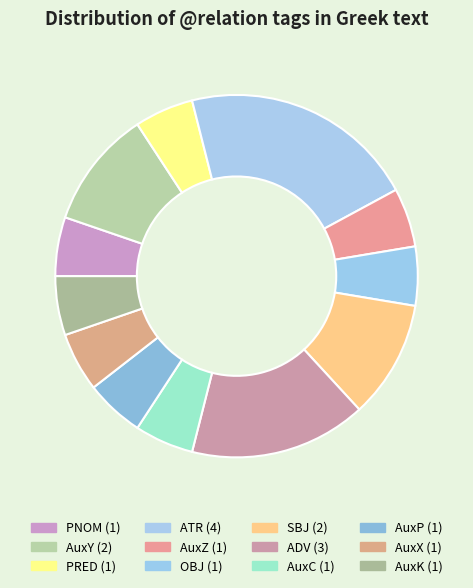

How many slices are in this pie chart?

12